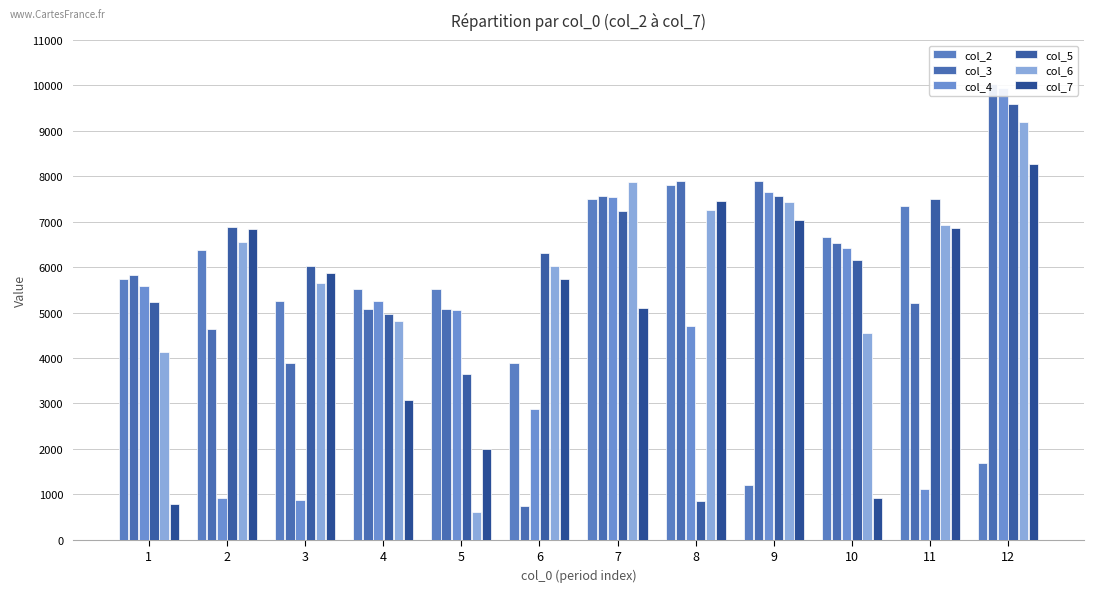

Which series has the widest spread of values?

col_3